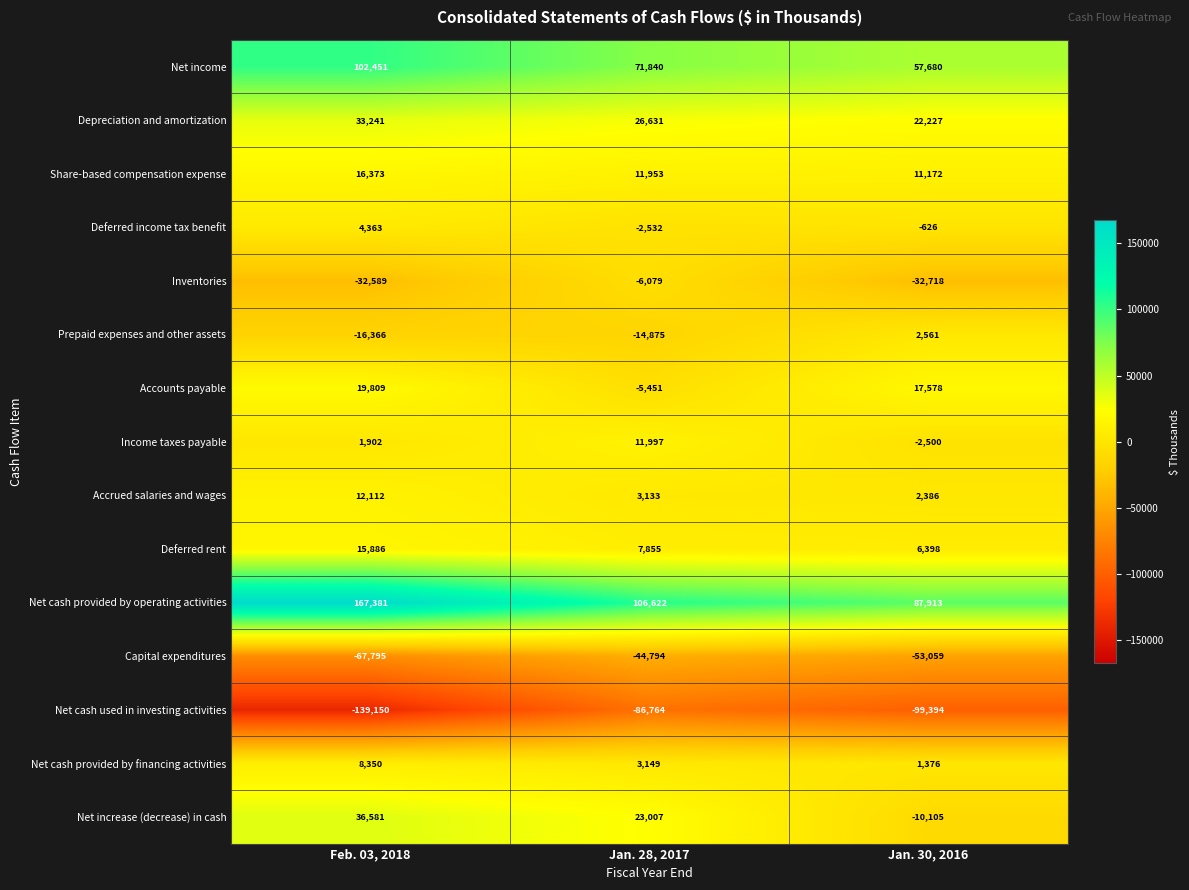

Which series has the largest total across all categories?

Net cash provided by operating activities